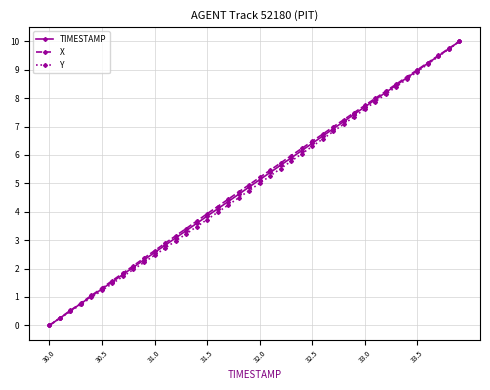

What are all the series names shown in the legend?

TIMESTAMP, X, Y